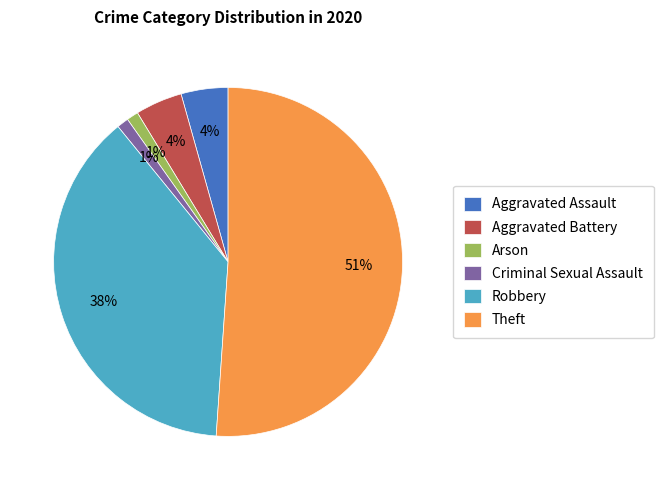

Count the number of slices in the pie.

6